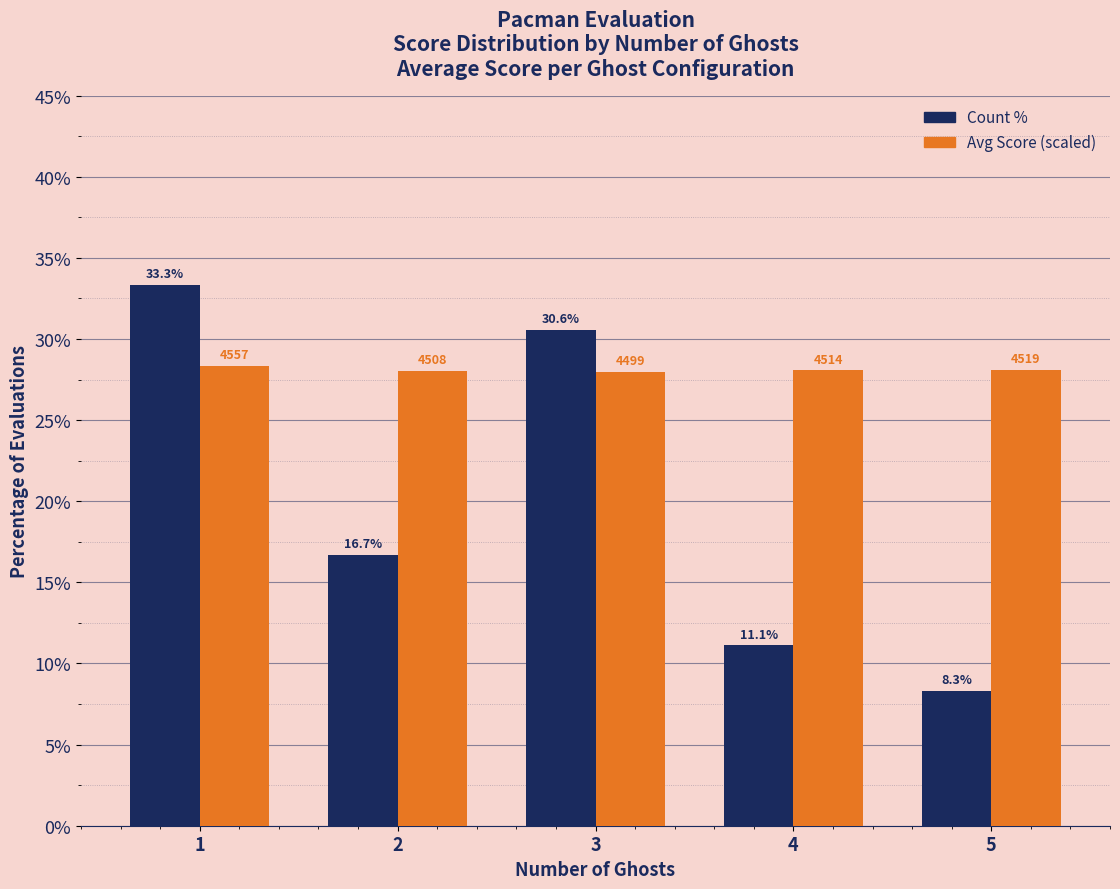

Where is Count % nearest to the value 20?

2